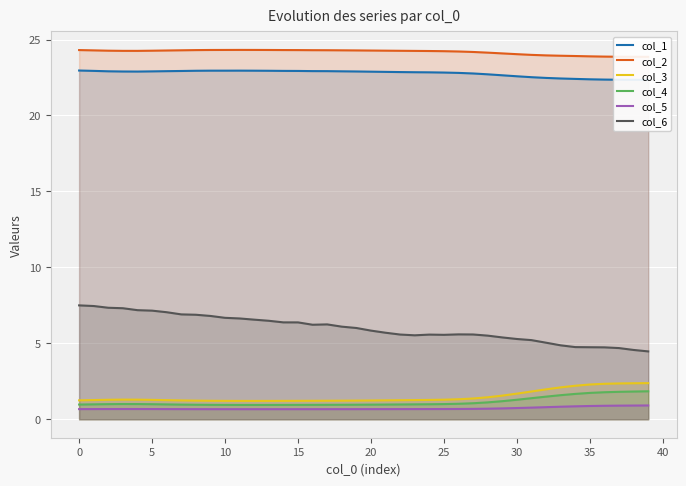

True or false: col_4 and col_6 intersect in this chart.

False